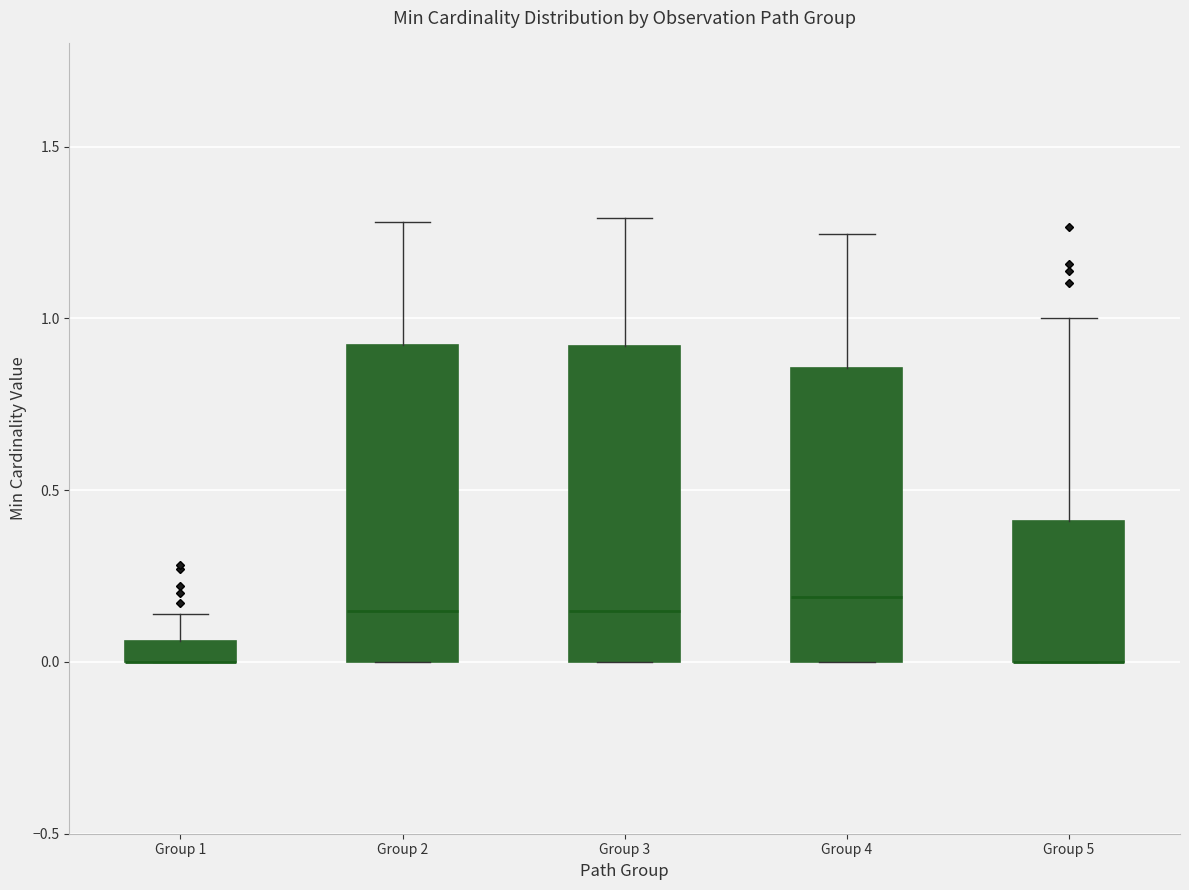

Where is the lower edge of the box for Group 5 on the y-axis? The values are not printed on the chart, so give them approximately, as read against the axis.

0.00